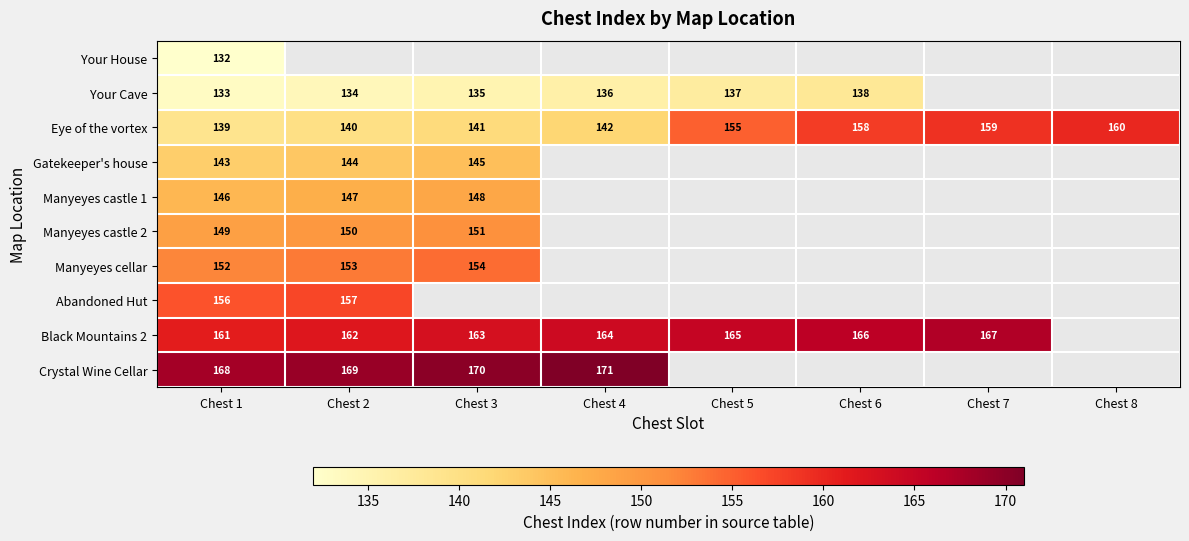

What is the approximate value of Eye of the vortex at Chest 7?

159